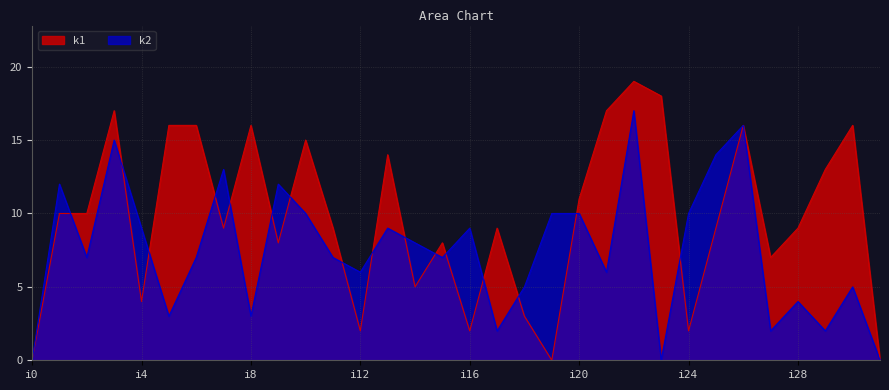

How many lines are shown in the chart?

2